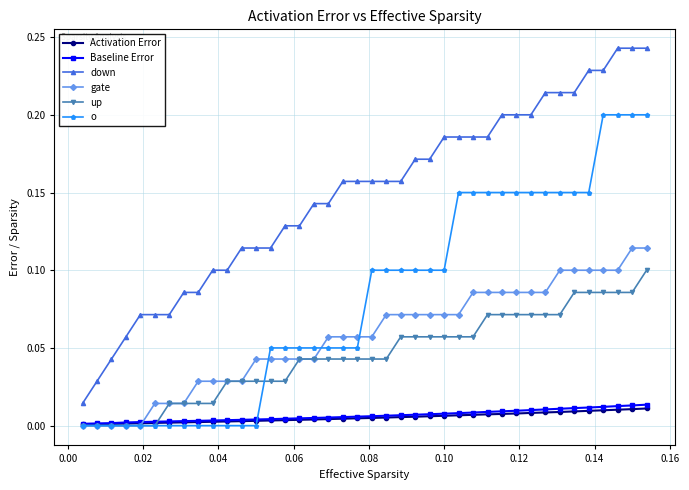

How many lines are shown in the chart?

6